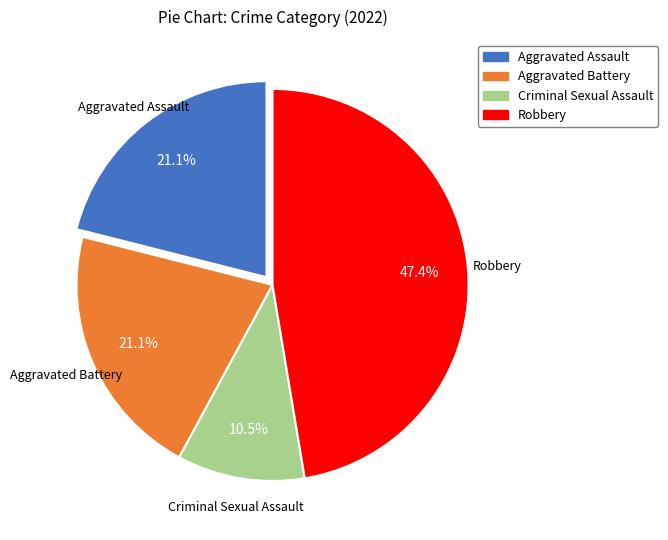

Combined, what portion of the pie is Robbery and Aggravated Battery?

68.4%